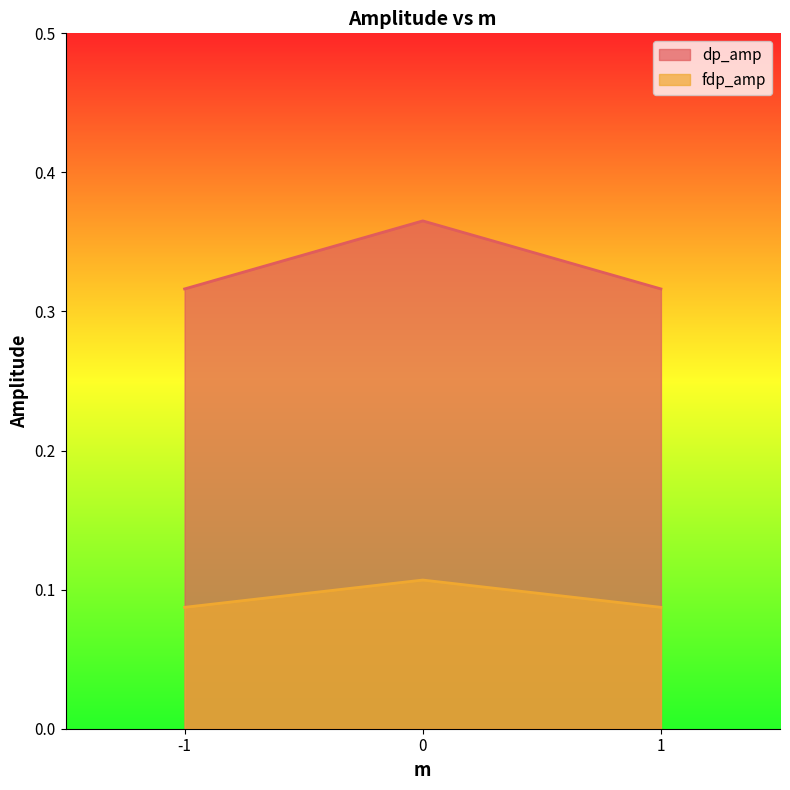

Rank the categories by fdp_amp value from highest to lowest.

0, -1, 1